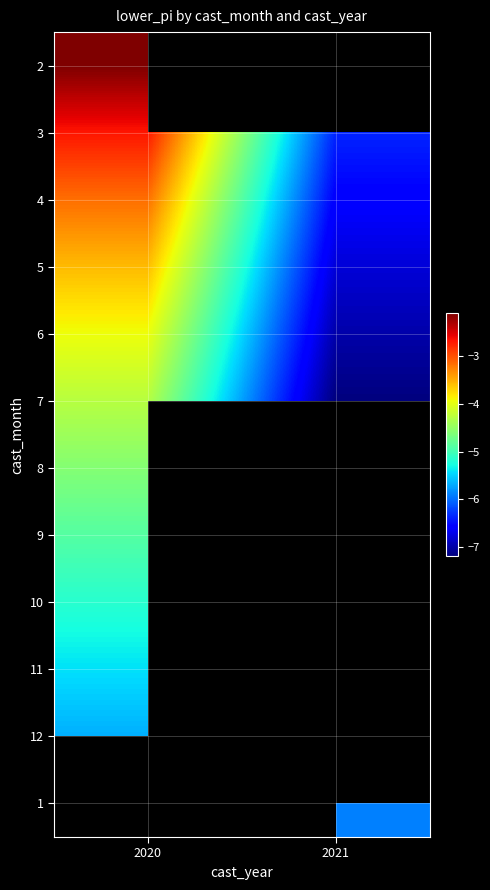

How many values in 1 are below zero?

1